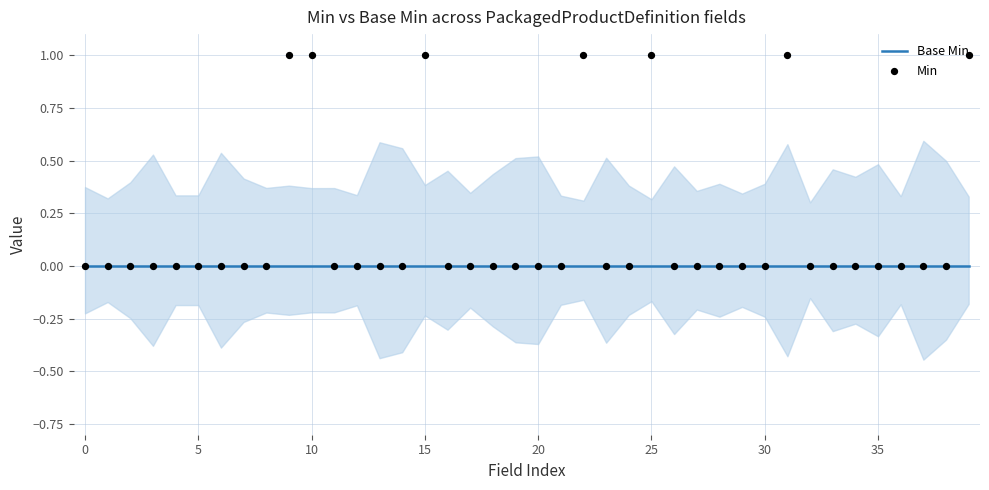

Which series contains the highest Y value?

Min